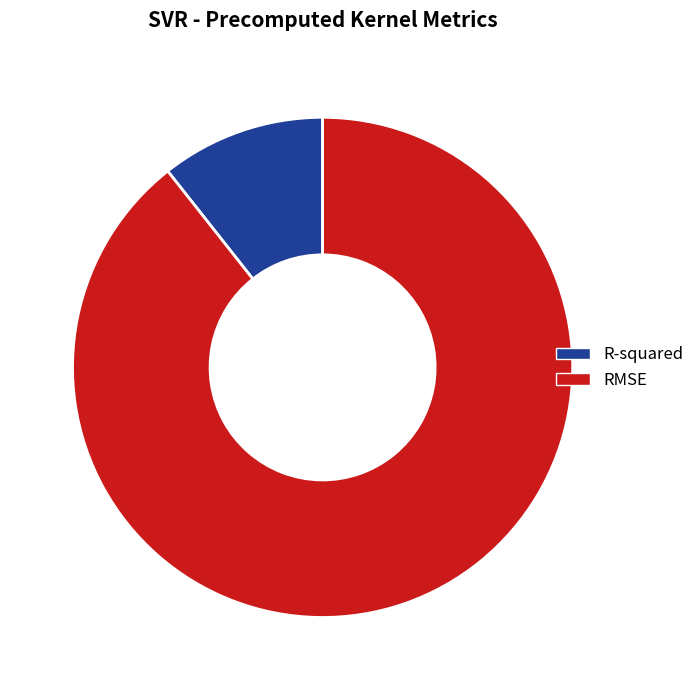

Is the sum of RMSE and R-squared greater than half?

Yes